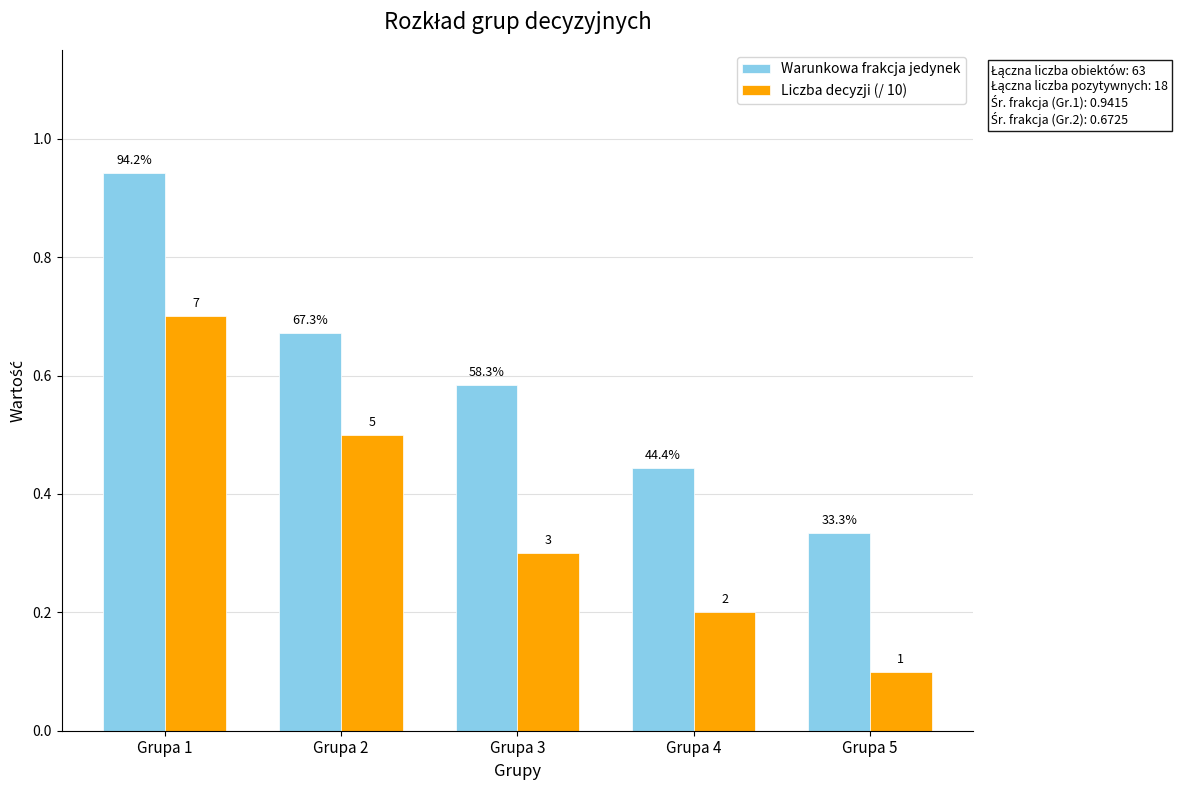

What are all the series names shown in the legend?

Warunkowa frakcja jedynek, Liczba decyzji (/ 10)